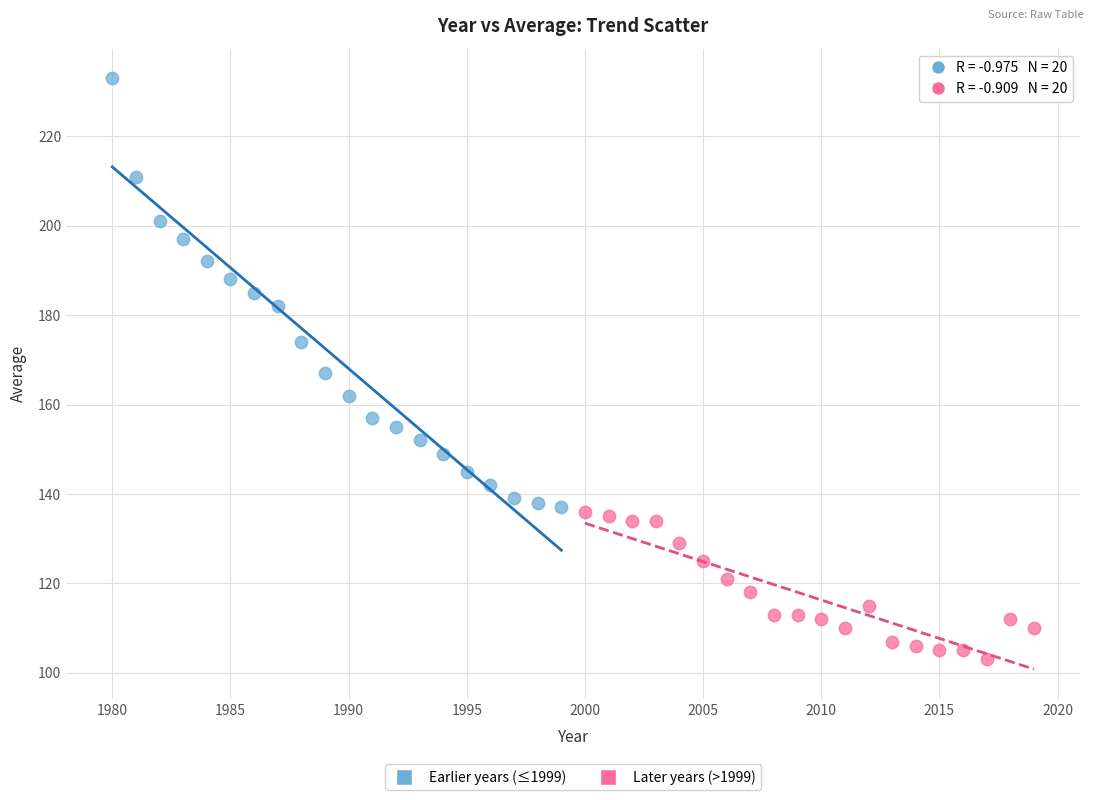

Which series contains the lowest Y value?

Later years (>1999)